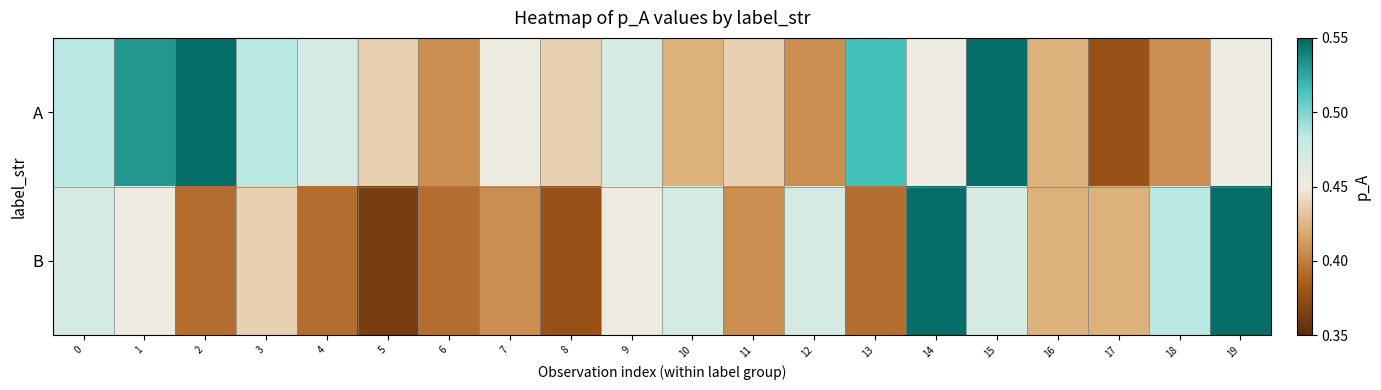

Which series has the largest total across all categories?

A